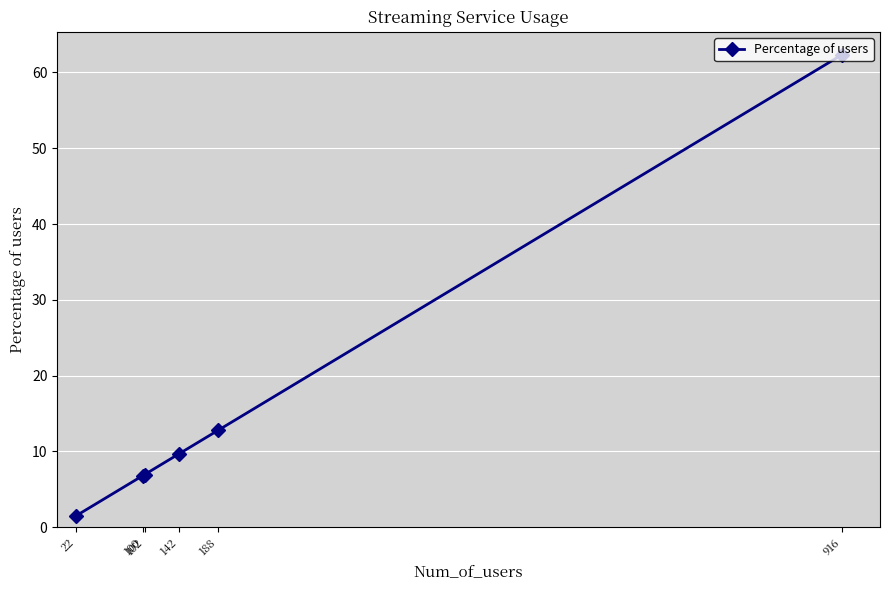

List the labels in order of value, smallest first.

22, 100, 102, 142, 188, 916